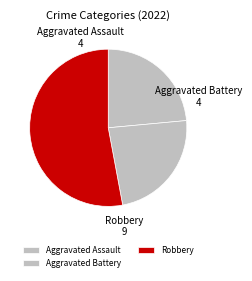

The Aggravated Battery slice represents 36% of the pie. True or false?

False